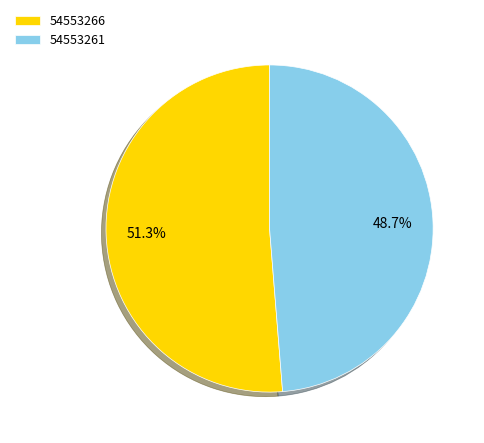

To the nearest percent, what percentage of the pie is 54553261?

49%